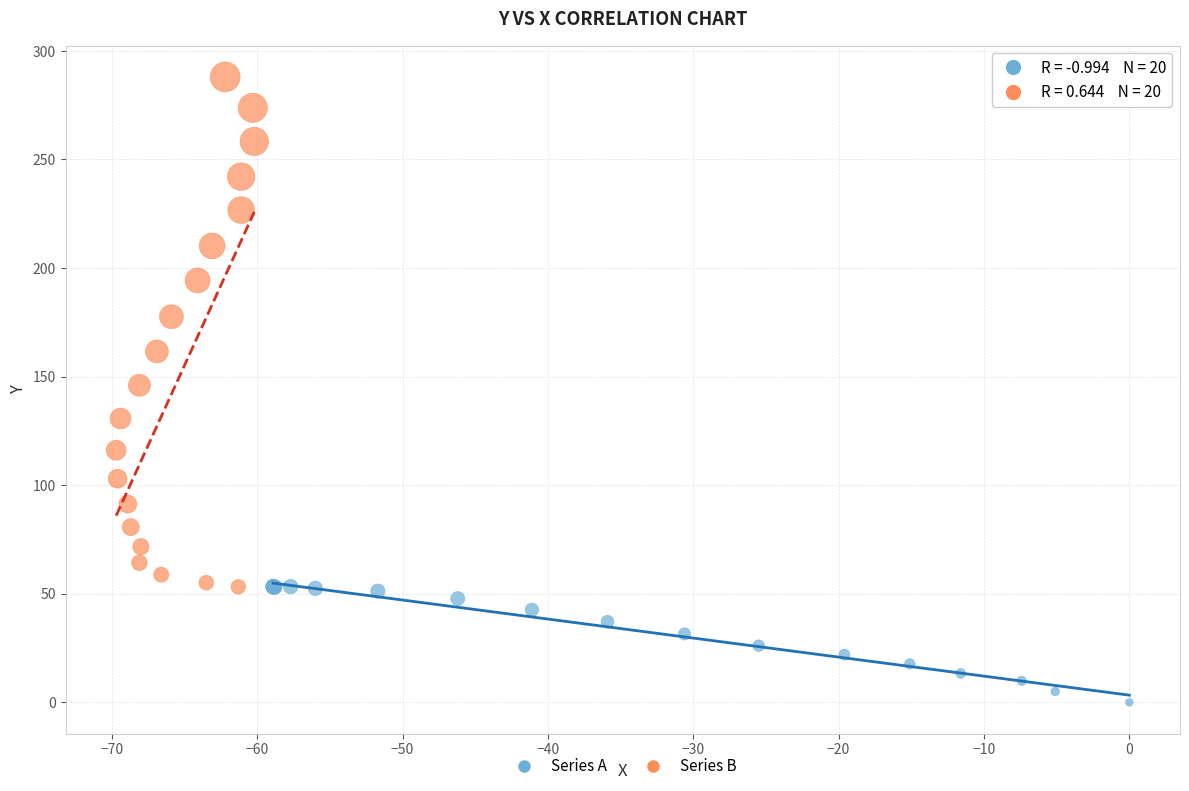

Which series contains the lowest Y value?

Series A